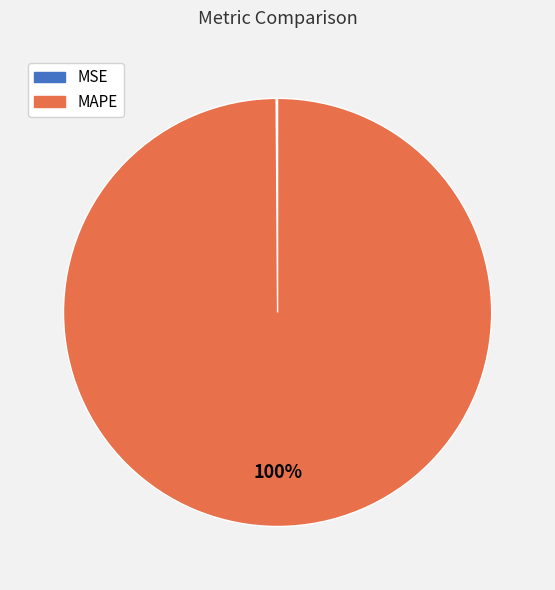

Does any single category account for the majority?

Yes